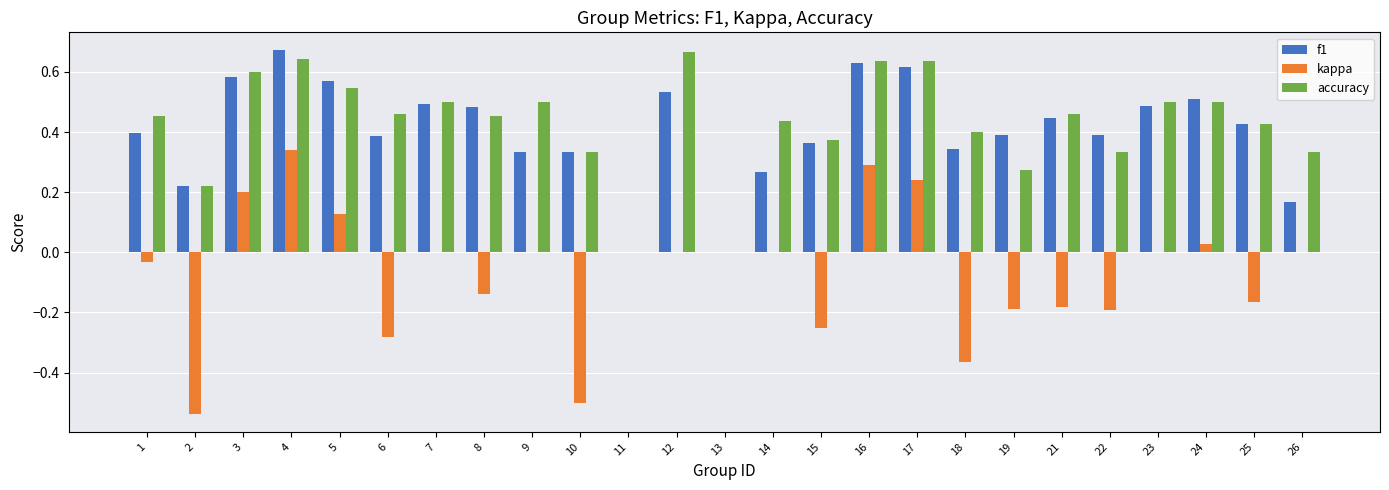

Is the value of kappa at 15 greater than the value of accuracy at 3?

No